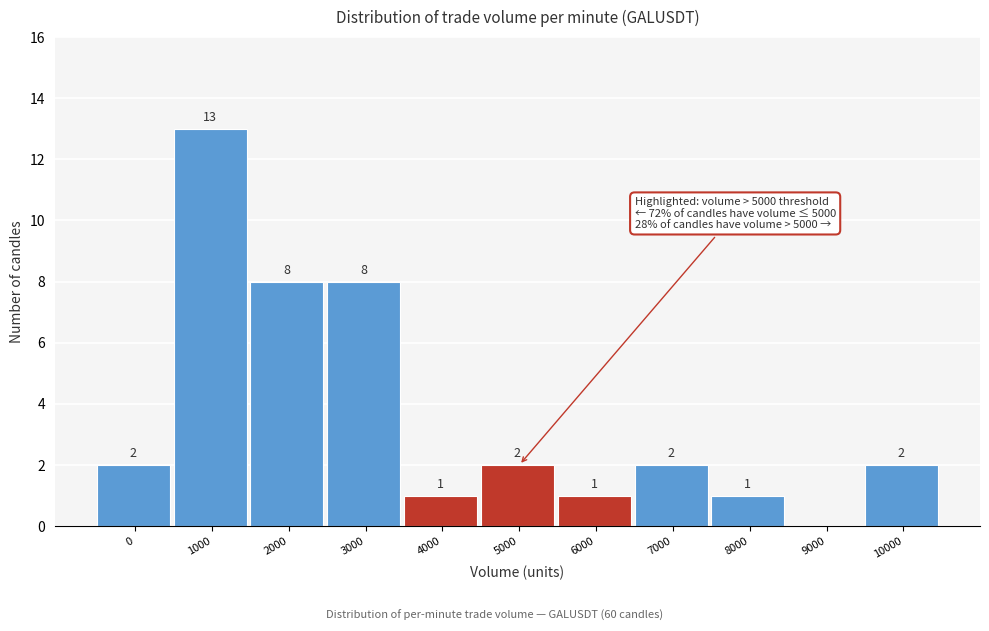

Reading right to left, what are all the values shown in this chart?

10000=2	9000=0	8000=1	7000=2	6000=1	5000=2	4000=1	3000=8	2000=8	1000=13	0=2